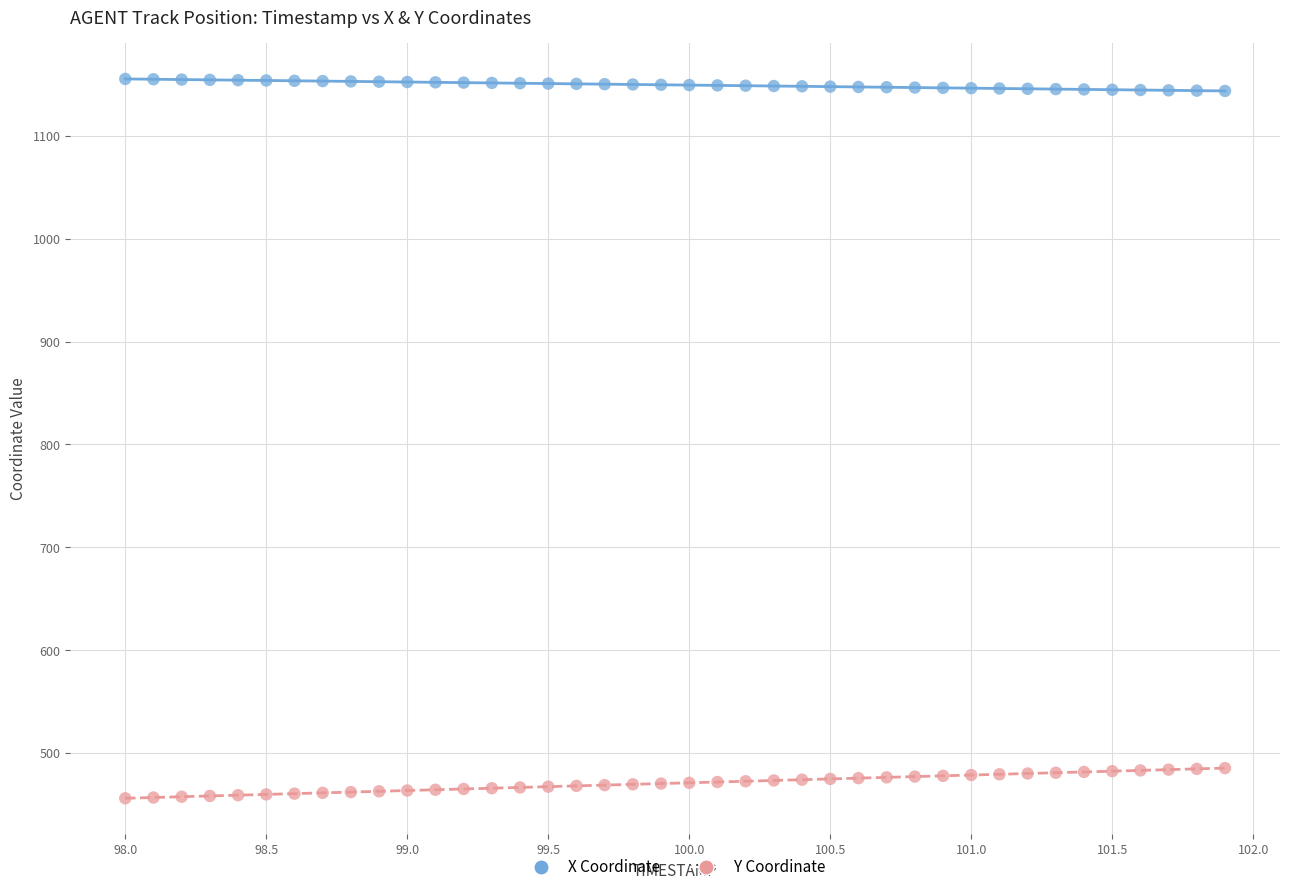

Which series has the widest spread of Y values?

Y Coordinate